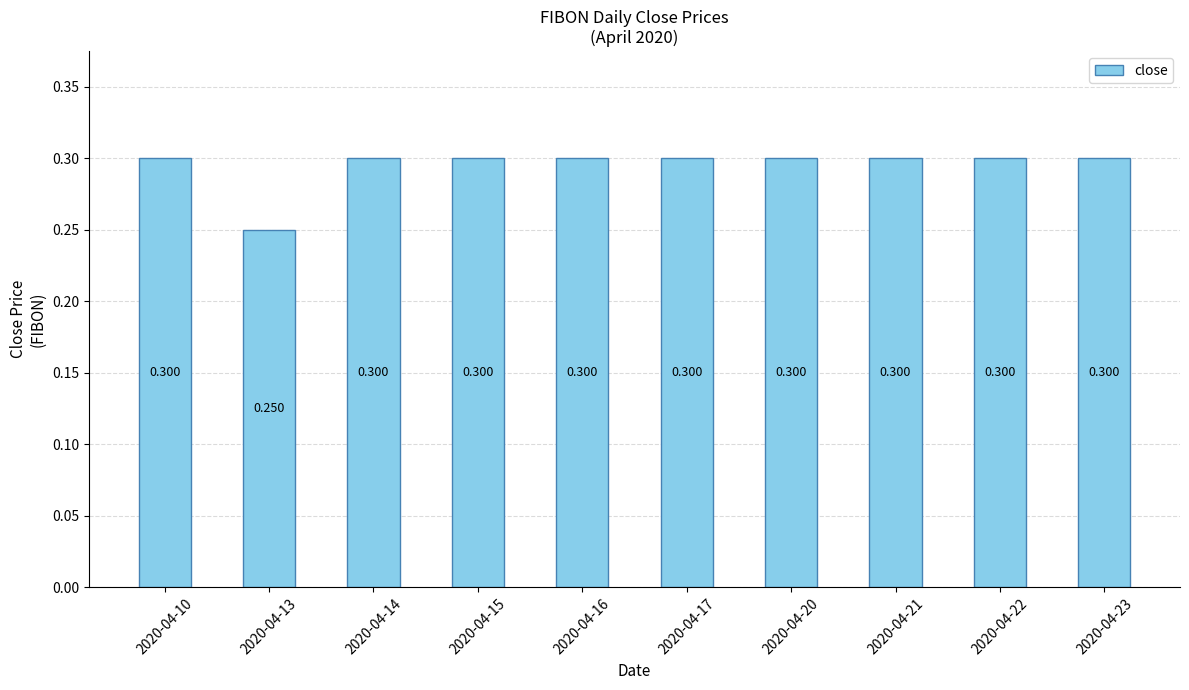

List the labels in order of value, smallest first.

2020-04-13, 2020-04-10, 2020-04-14, 2020-04-15, 2020-04-16, 2020-04-17, 2020-04-20, 2020-04-21, 2020-04-22, 2020-04-23